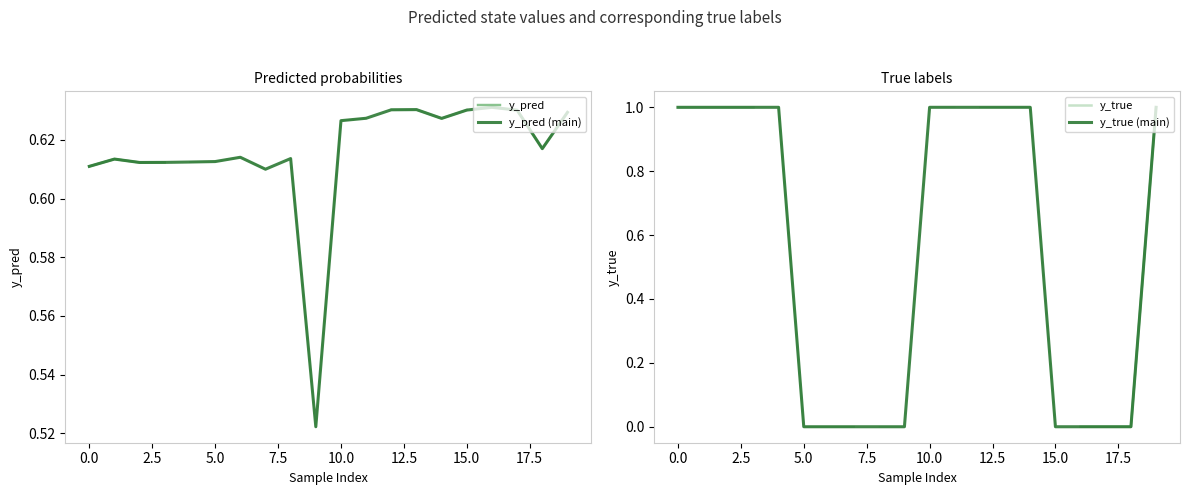

Reading right to left, list all the values displayed in this chart.

y_pred: 0.6	0.6	0.6	0.6	0.6	0.6	0.6	0.6	0.6	0.6	0.5	0.6	0.6	0.6	0.6	0.6	0.6	0.6	0.6	0.6
y_true: 1.0	0.0	0.0	0.0	0.0	1.0	1.0	1.0	1.0	1.0	0.0	0.0	0.0	0.0	0.0	1.0	1.0	1.0	1.0	1.0